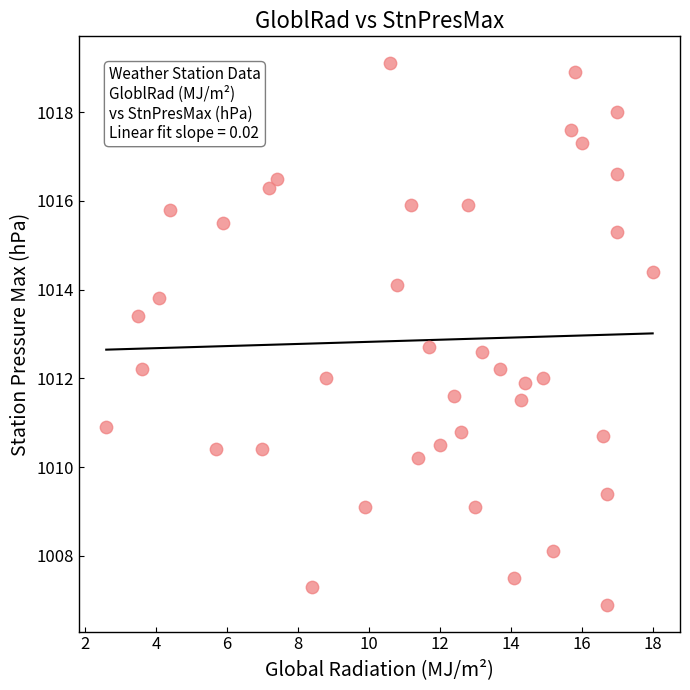

What is the range of X values (max minus min)?

15.4